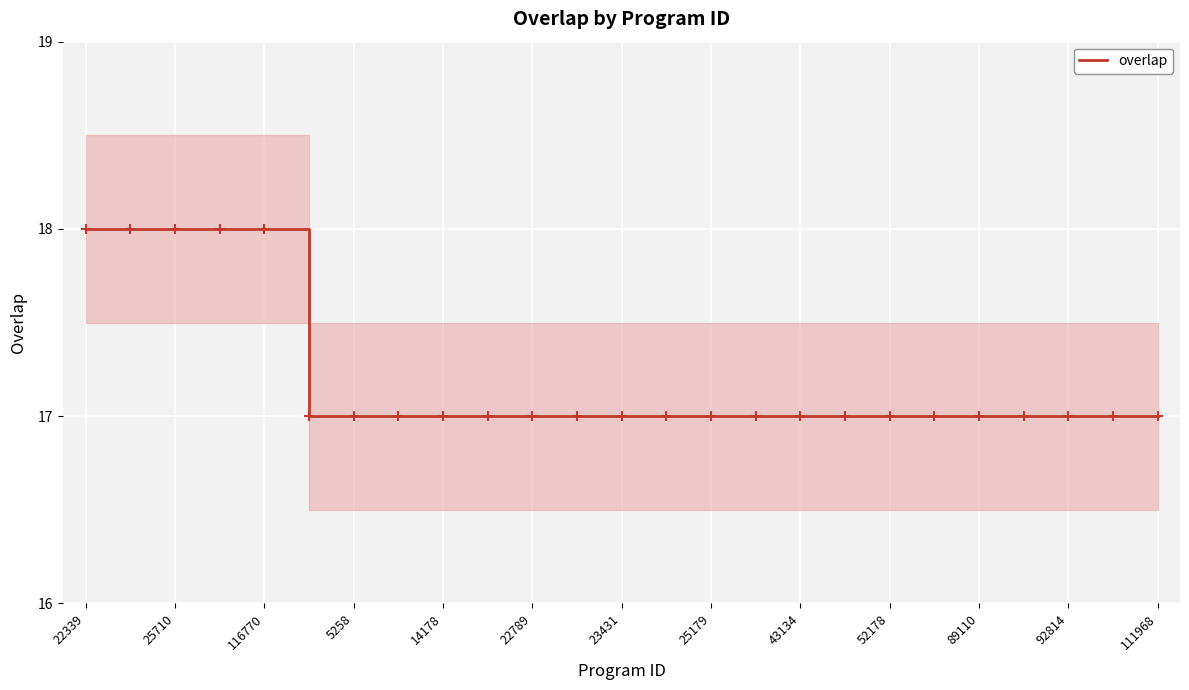

The overlap series shows 5 at 23431. True or false?

False